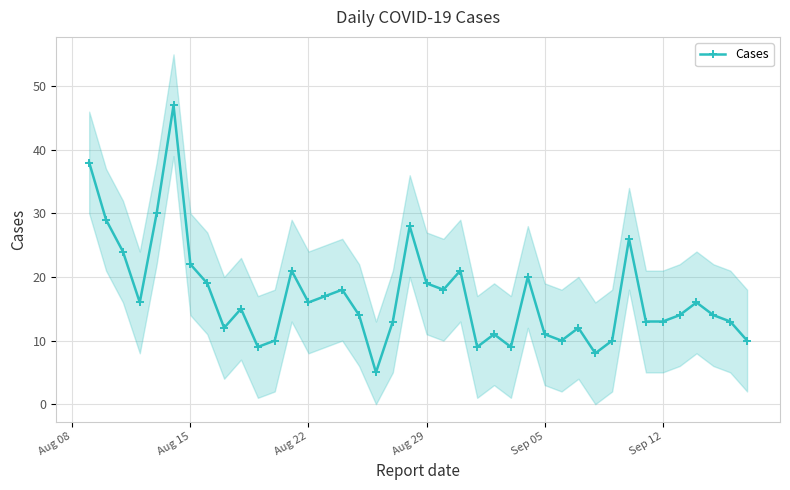

What is the minimum value for Cases?

5